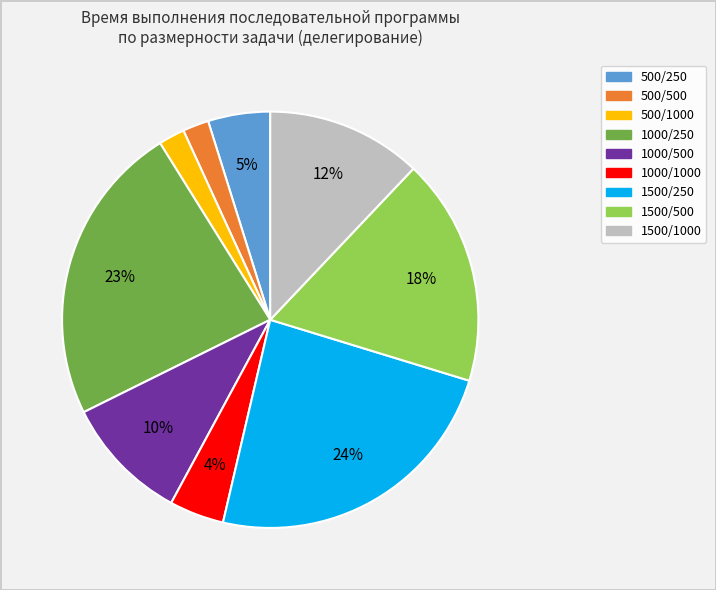

Does 1000/1000 represent more than half of the total?

No